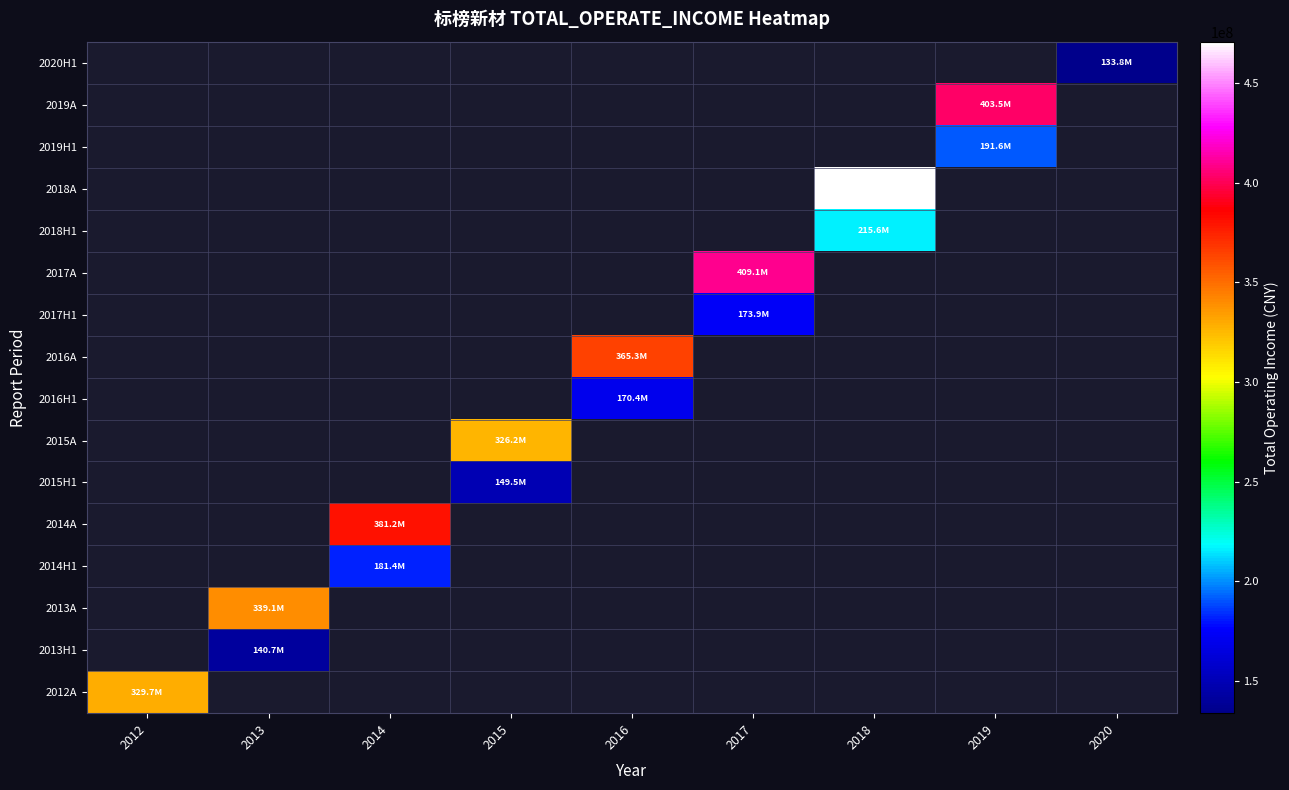

At which category does the chart reach its peak across all series?

2018